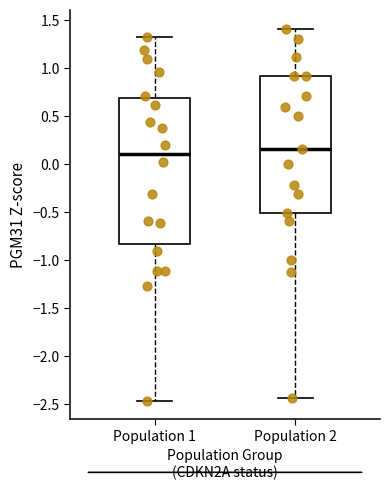

Which box is the tallest, from its lower edge to its upper edge?

Population 1